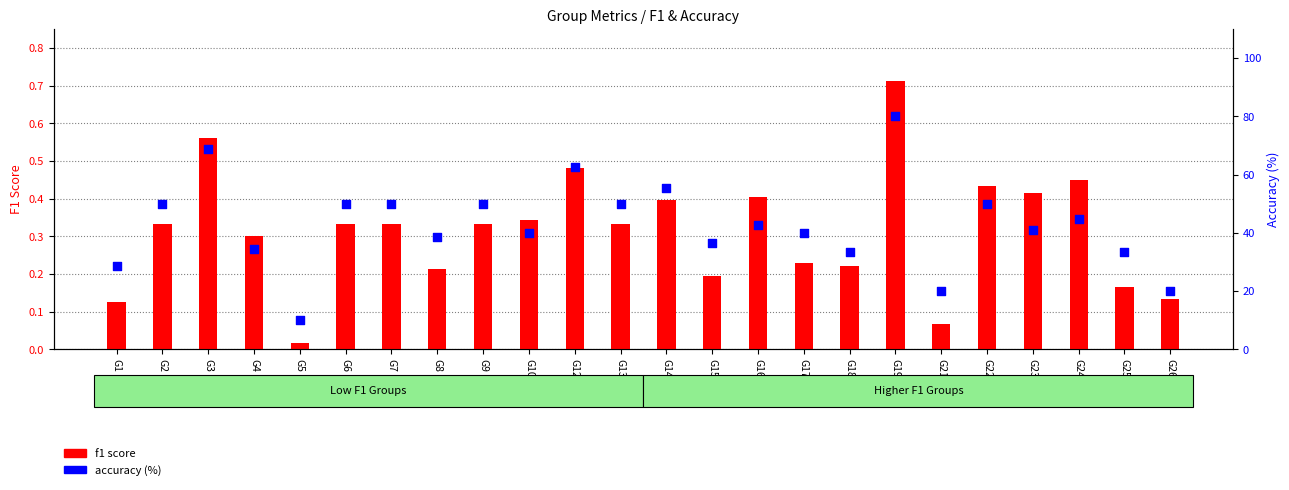

What are all the series names shown in the legend?

f1 score, accuracy (%)